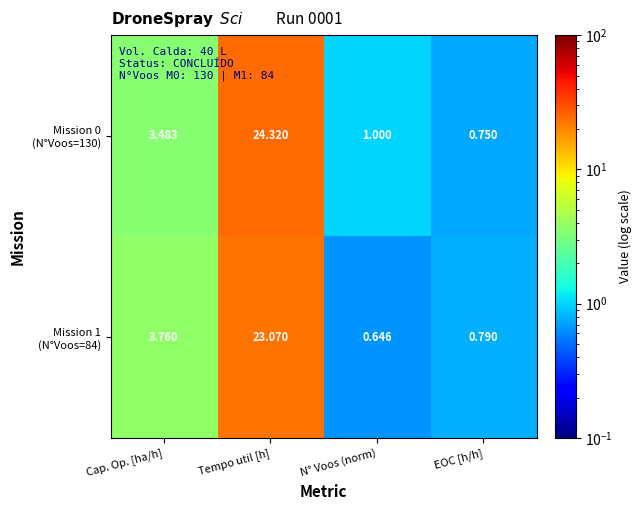

At which category is the sum across all series the highest?

Tempo util [h]